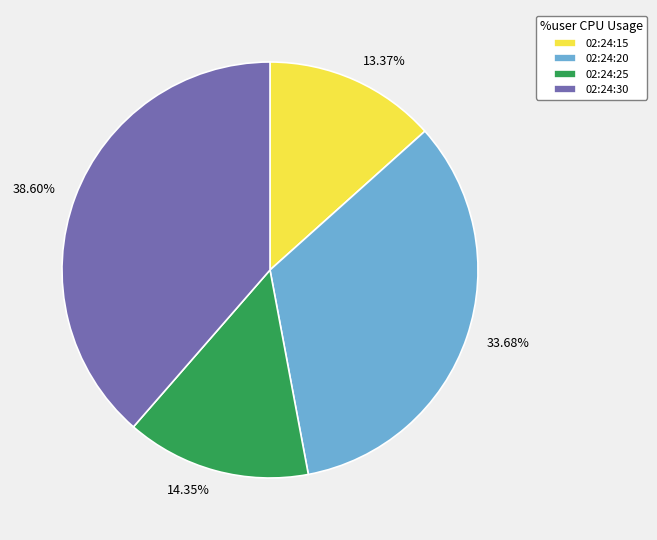

What percentage is the 02:24:15 slice, to the nearest percent?

13%